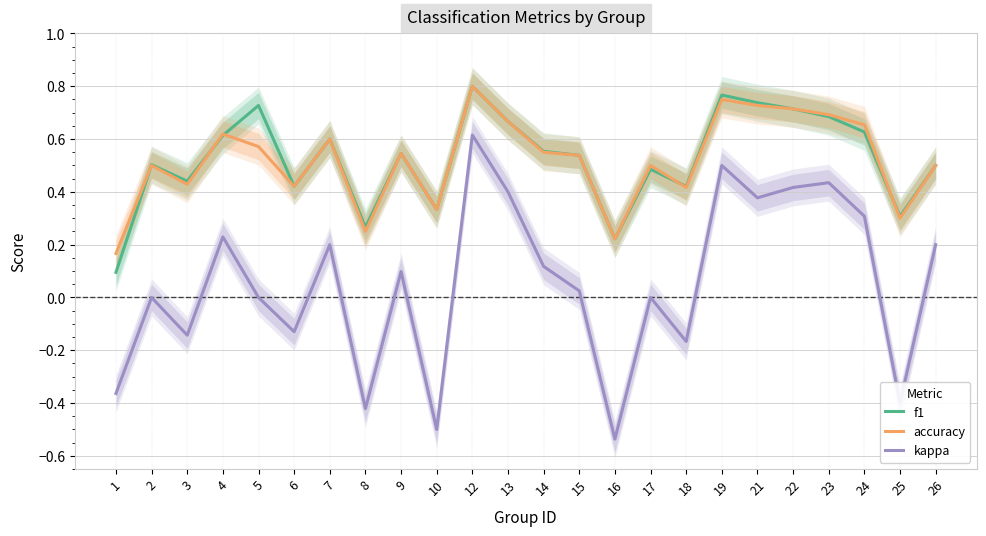

What is the lowest value of the f1 series?

0.1